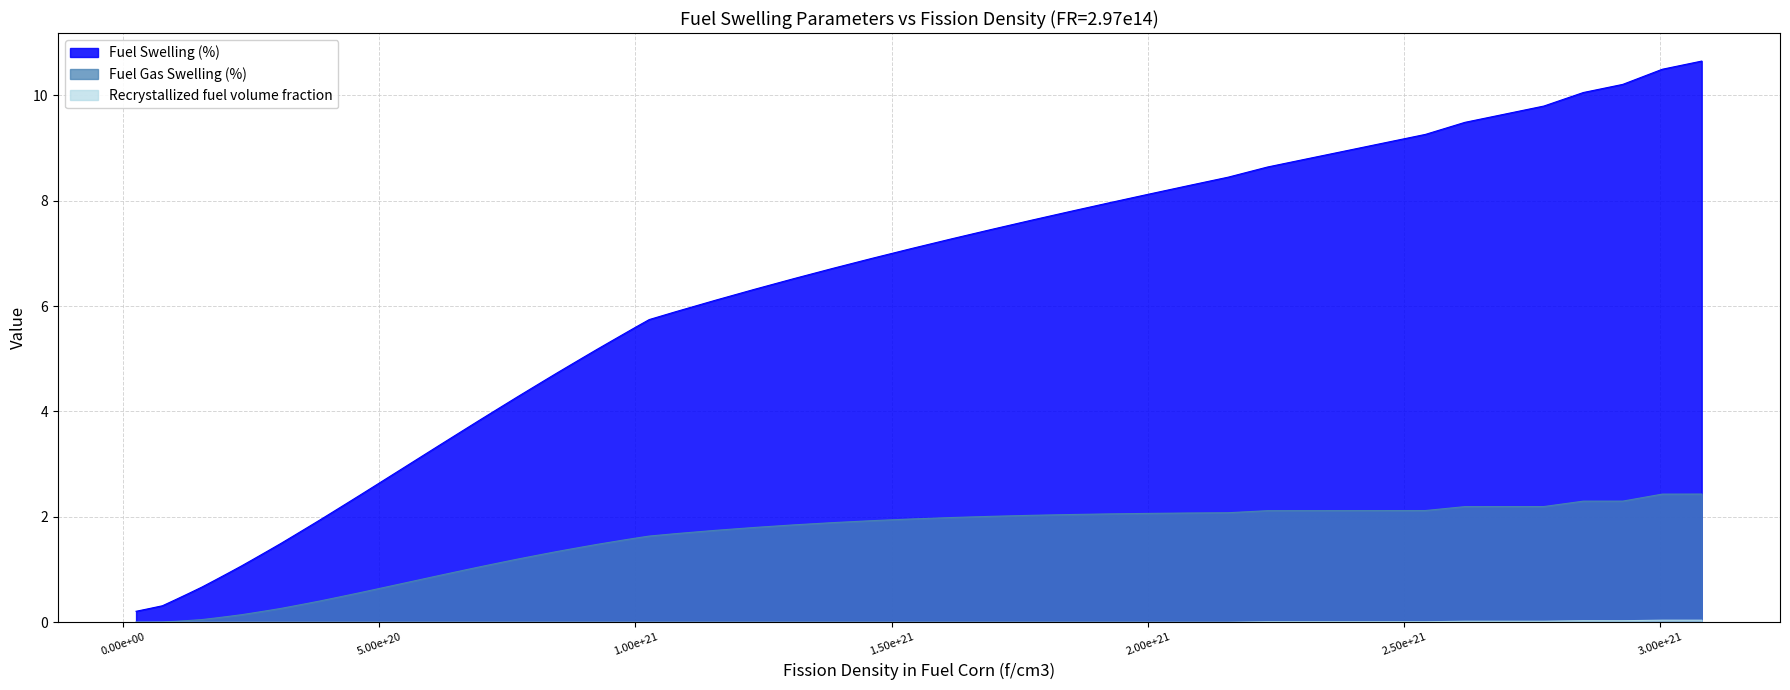

Which series has the largest total across all categories?

Fuel Swelling (%)